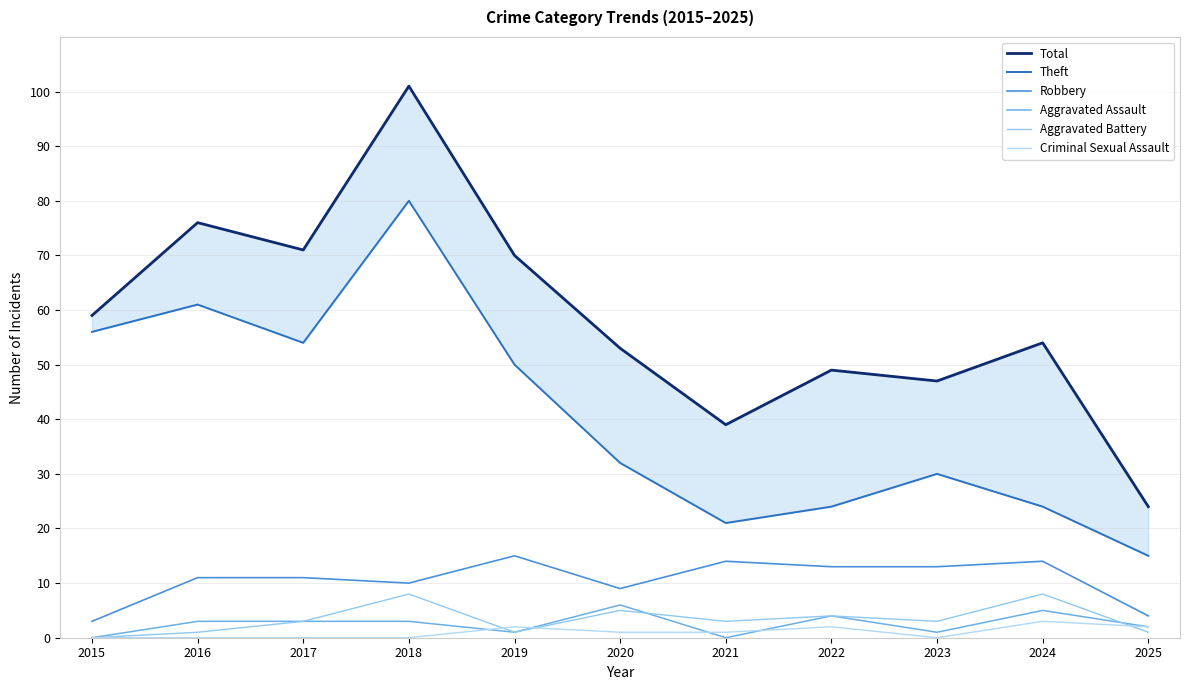

True or false: Total has more than 2 interior local peaks.

True